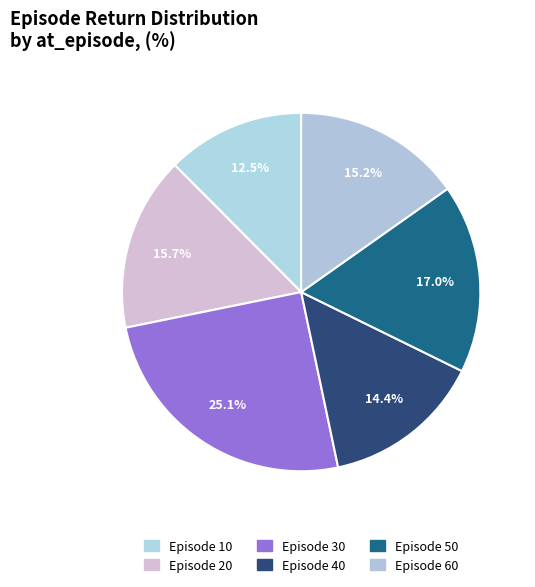

What is the smallest slice in the pie chart?

10